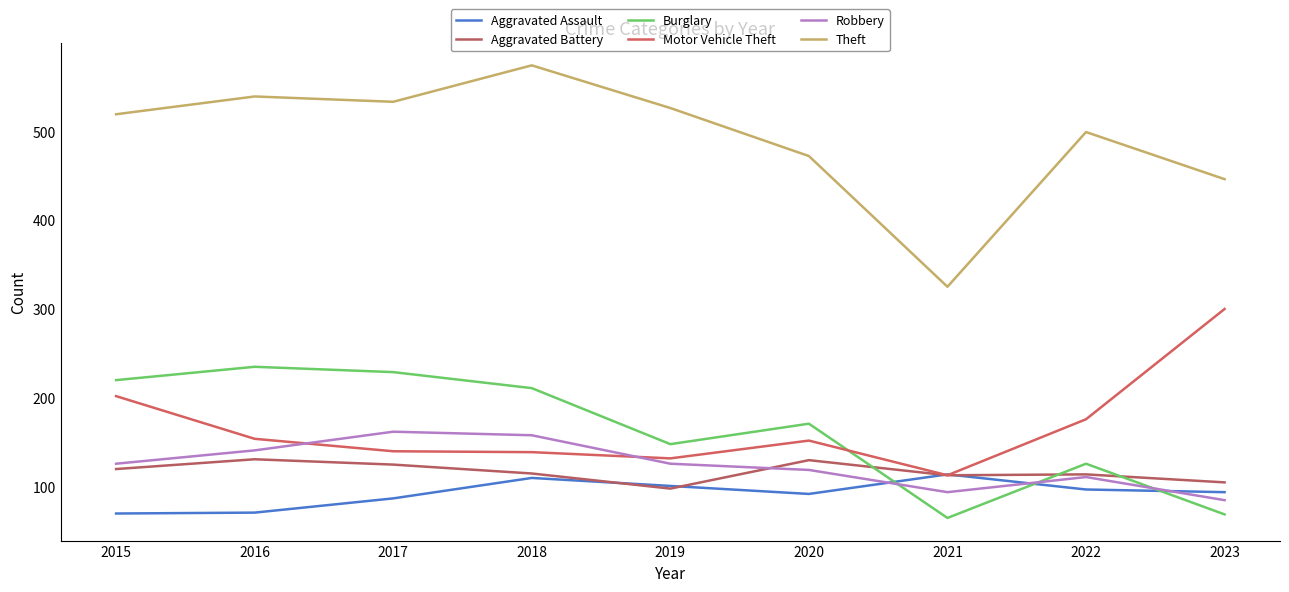

Where is the first local minimum for Motor Vehicle Theft?

2019